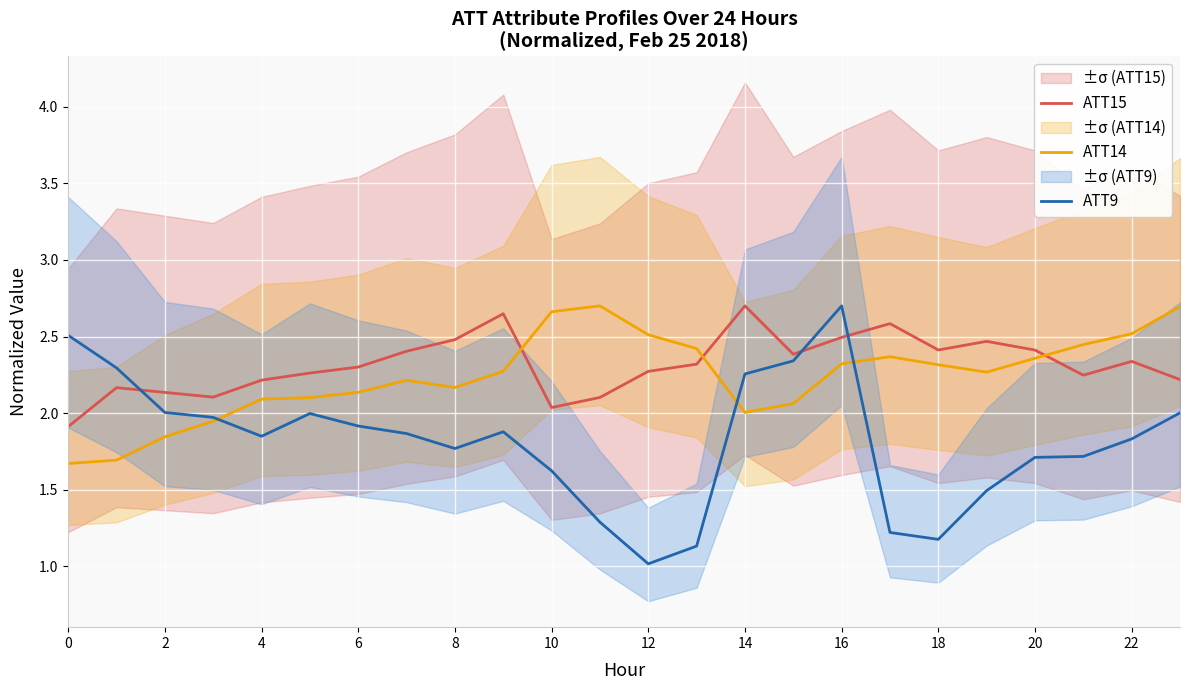

List the series in order of their overall mean, lowest first.

ATT9, ATT14, ATT15